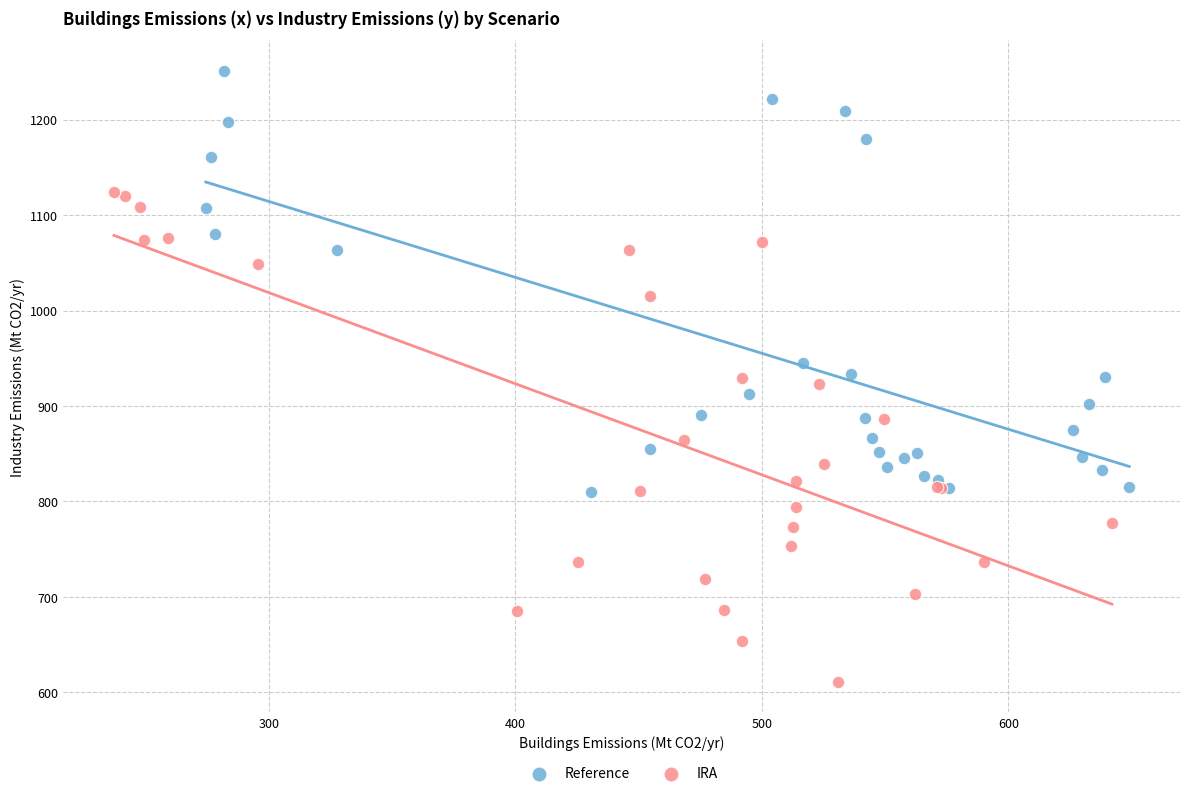

Which series has the largest Y range (max minus min)?

IRA